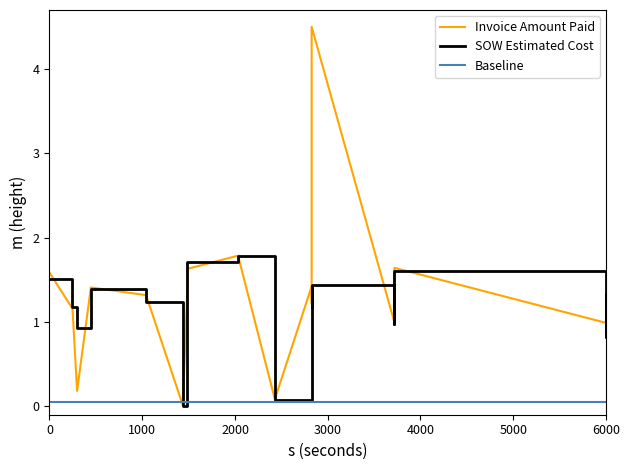

Which series has the widest spread of values?

Invoice Amount Paid